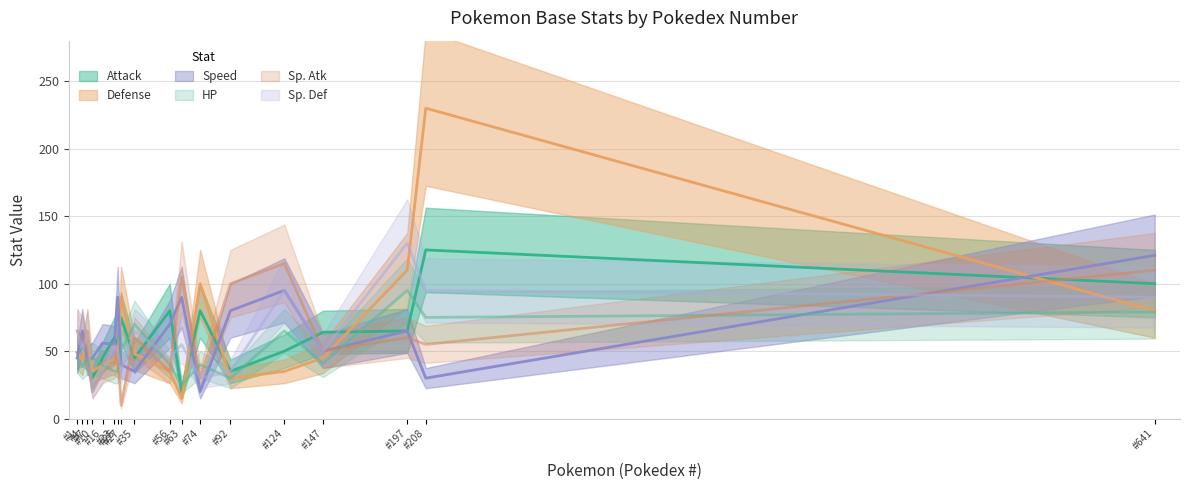

What is the spread (max minus min) of values at #208?

200